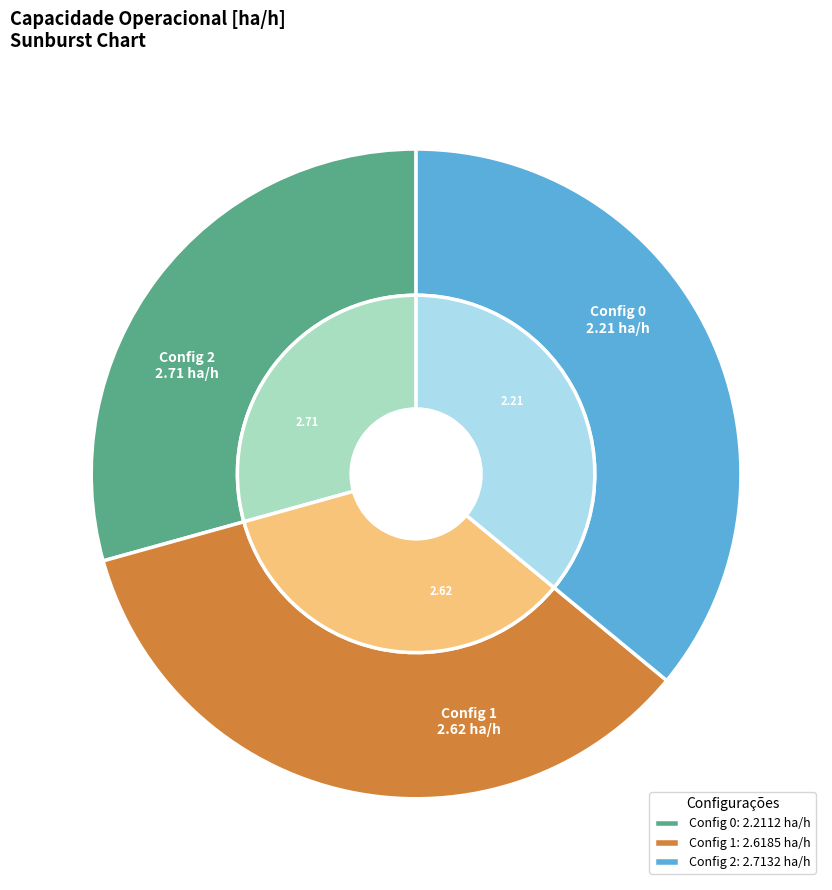

Does 2 account for over 50% of the chart?

No